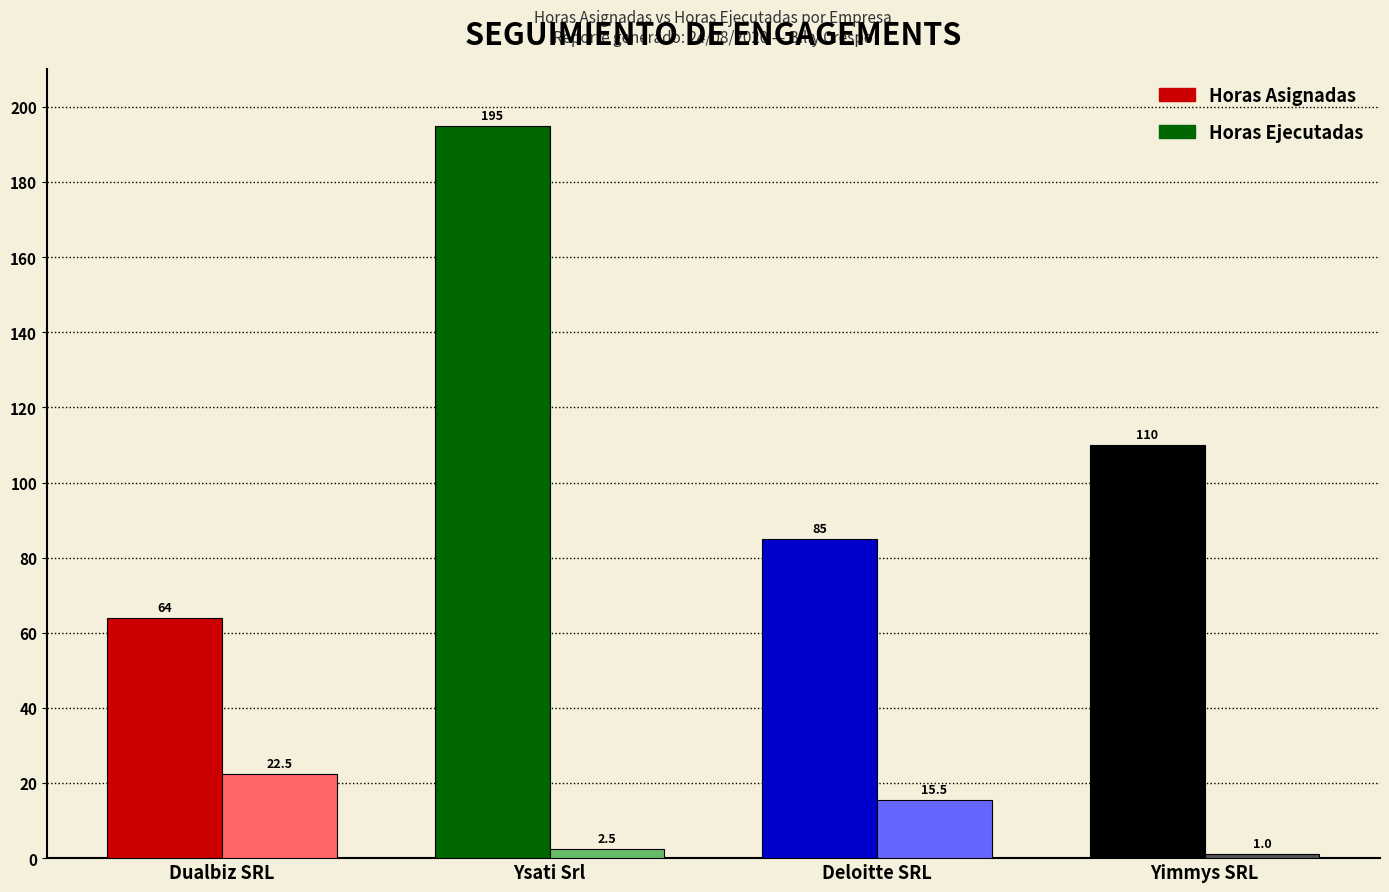

What are all the series names shown in the legend?

Horas Asignadas, Horas Ejecutadas